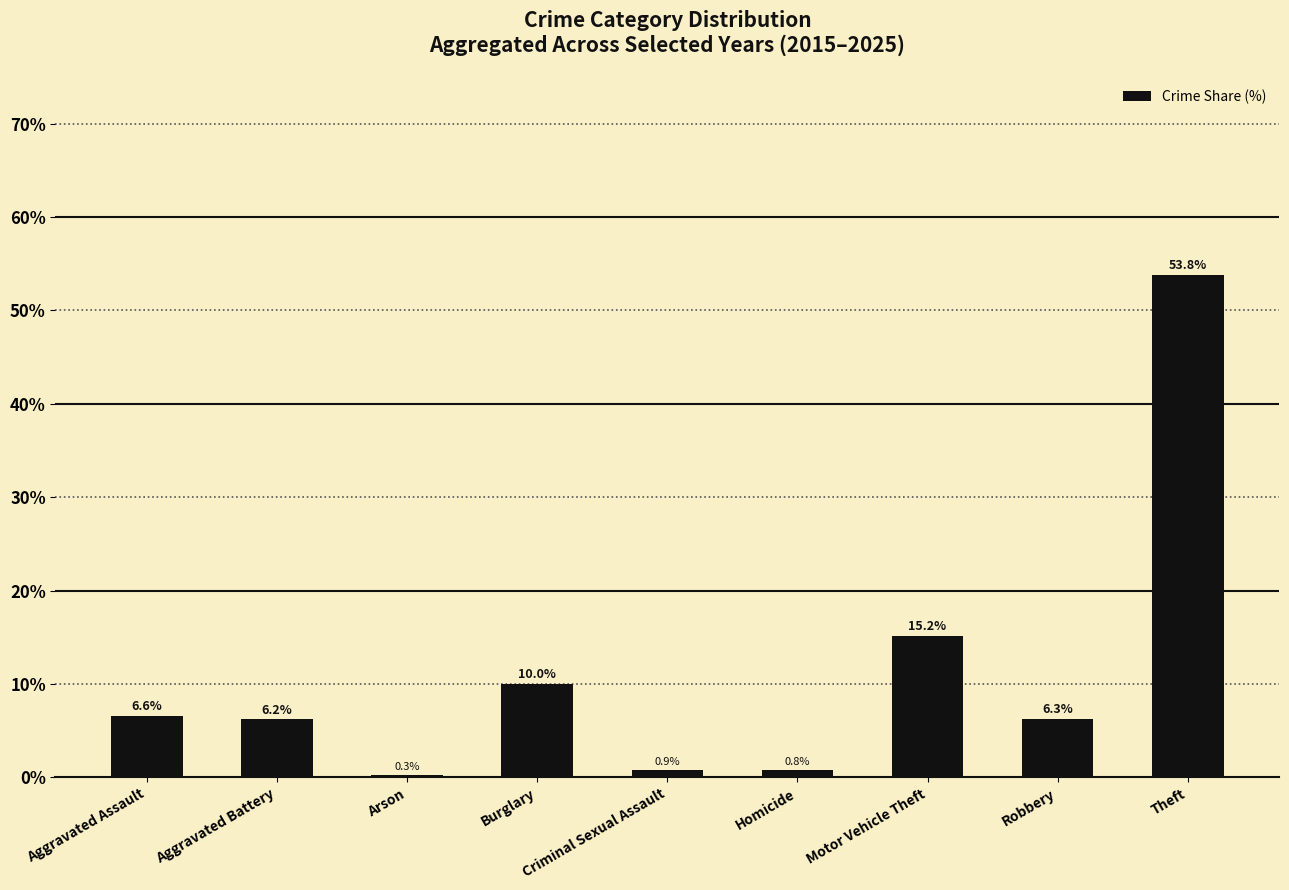

At which label is the value closest to 27?

Motor Vehicle Theft